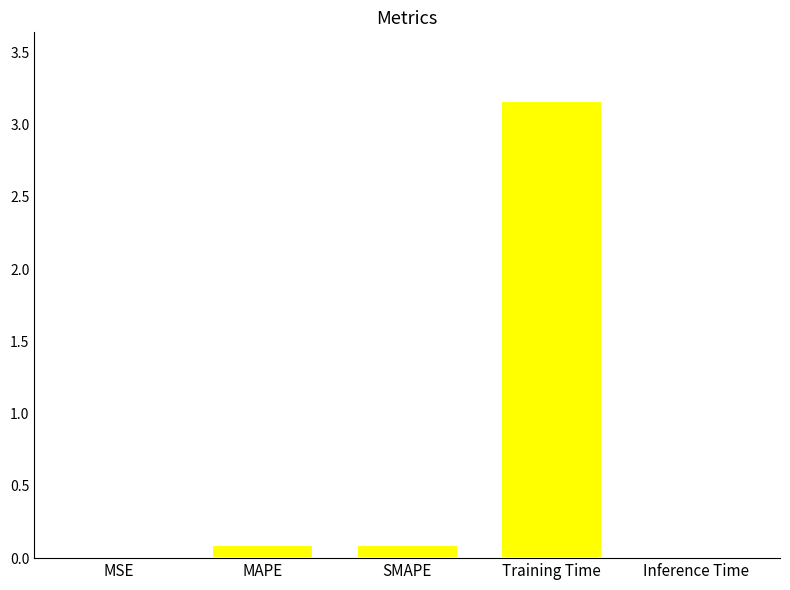

Between Inference Time and SMAPE, which is larger?

SMAPE